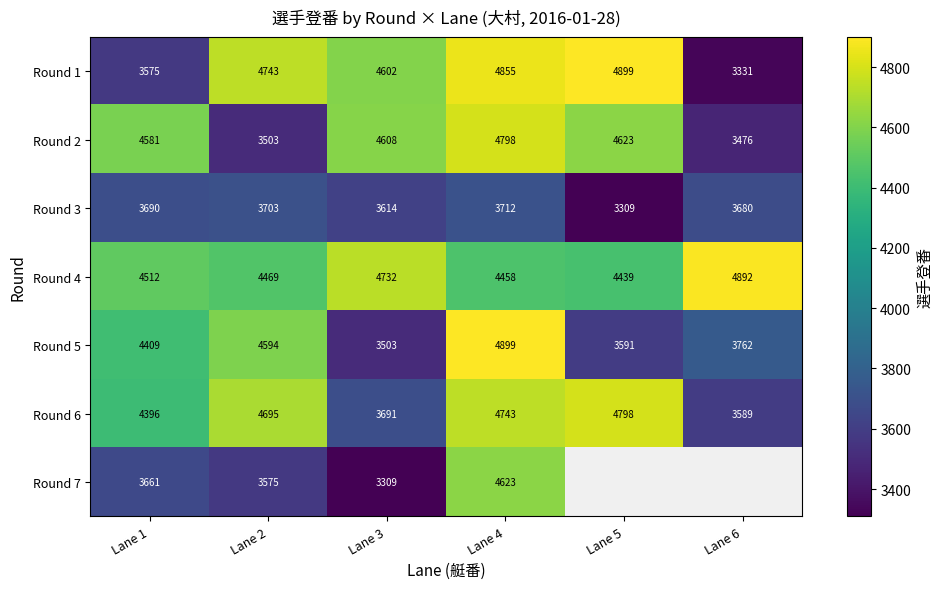

Rank the series at Lane 4 from highest to lowest value.

Round 5, Round 1, Round 2, Round 6, Round 7, Round 4, Round 3